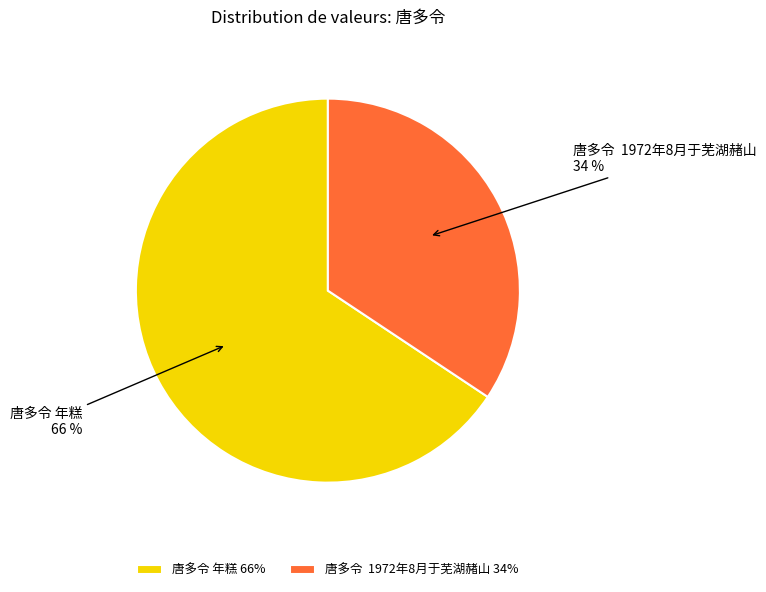

What percentage is the 唐多令 年糕 slice, to the nearest percent?

66%